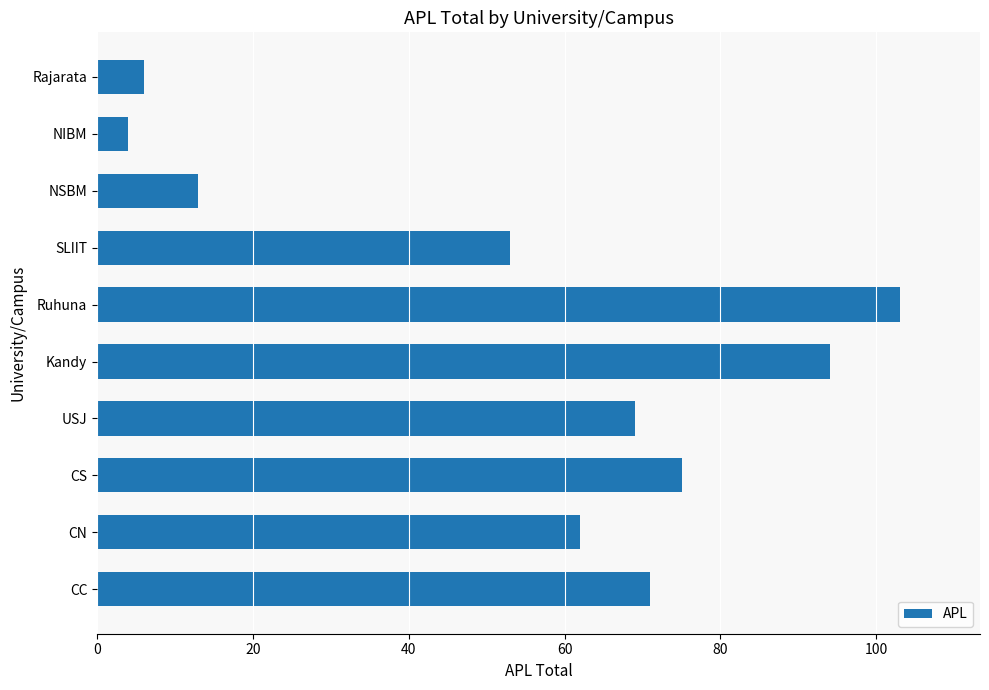

How many values are below 69?

5